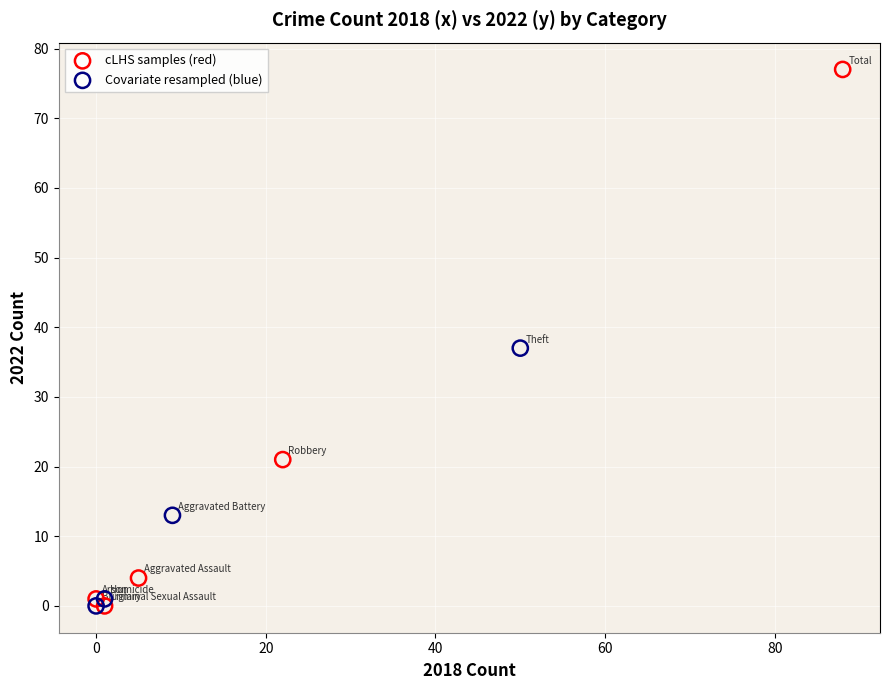

Which series contains the highest Y value?

cLHS samples (red)